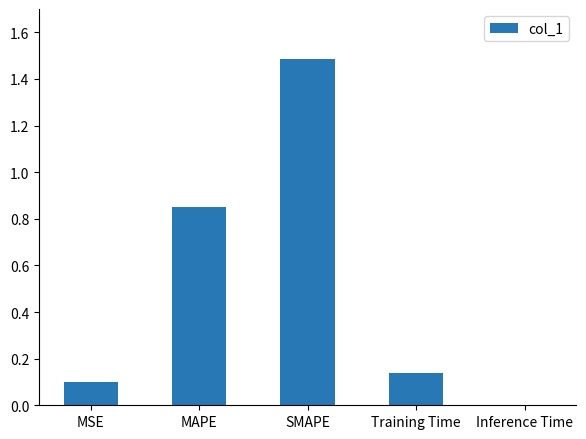

What is the sum of the values at MAPE and SMAPE?

2.3